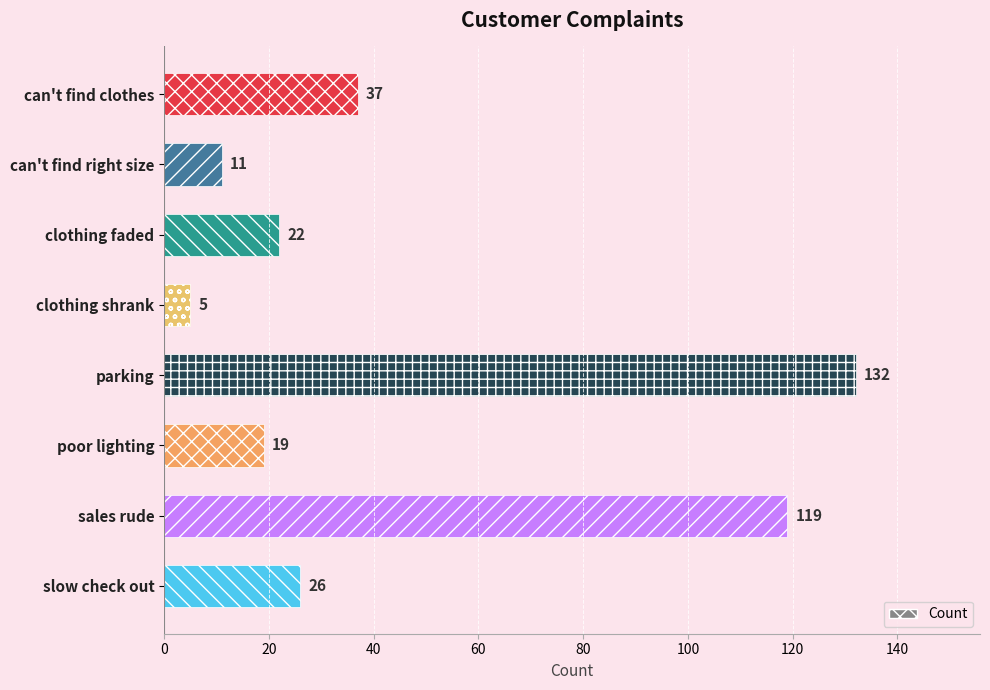

Rank the categories by value from highest to lowest.

parking, sales rude, can't find clothes, slow check out, clothing faded, poor lighting, can't find right size, clothing shrank